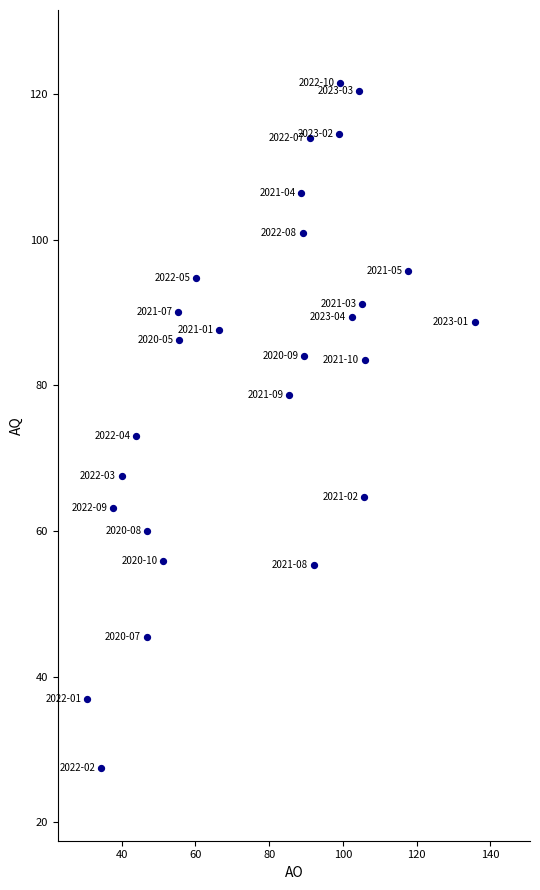

What is the range of Y values (max minus min)?

94.1